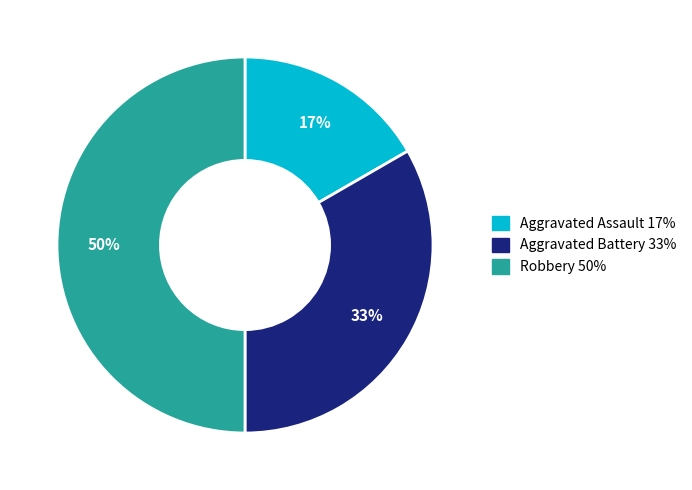

Is the sum of Robbery and Aggravated Assault greater than half?

Yes